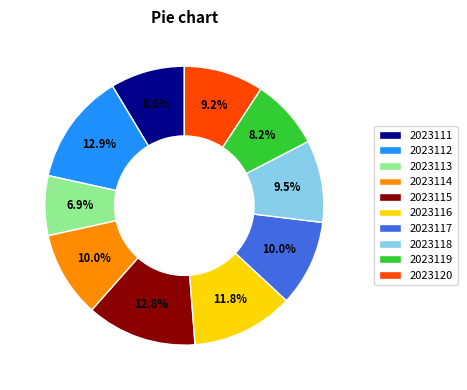

Which category has the smallest portion of the pie?

2023113